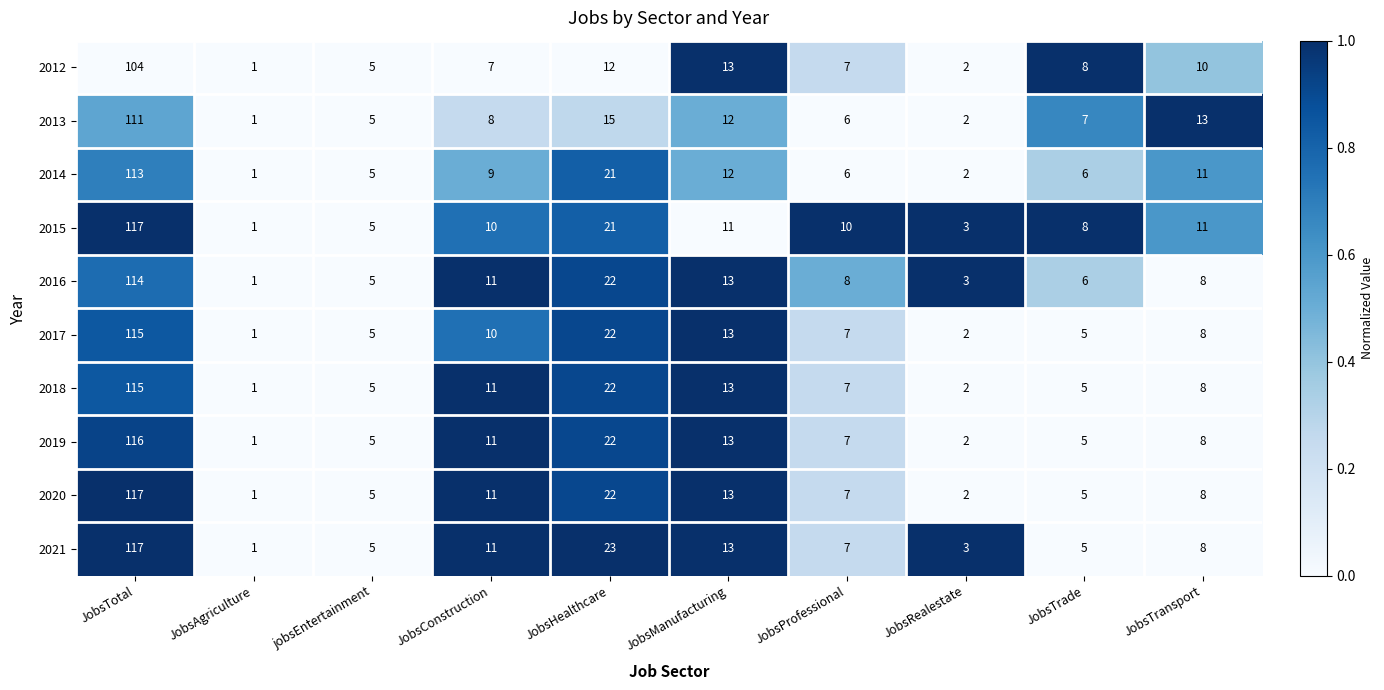

Rank the categories by 2013 value from highest to lowest.

JobsTotal, JobsHealthcare, JobsTransport, JobsManufacturing, JobsConstruction, JobsTrade, JobsProfessional, jobsEntertainment, JobsRealestate, JobsAgriculture